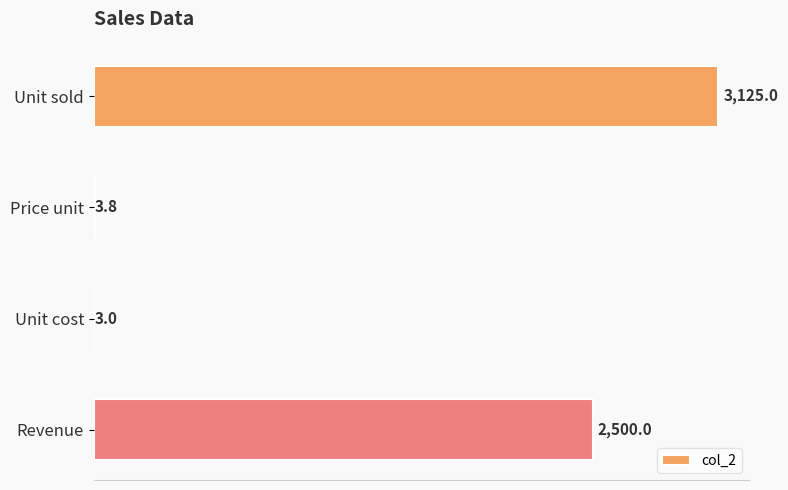

The value at Unit sold is 3125.0. True or false?

True